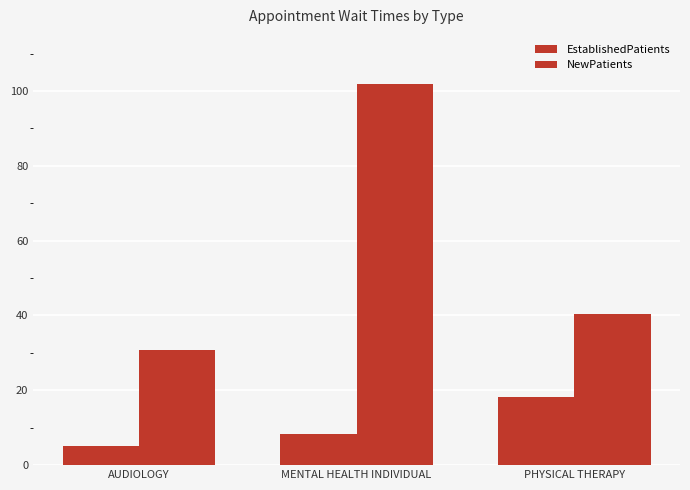

What is the sum of the EstablishedPatients values at MENTAL HEALTH INDIVIDUAL and AUDIOLOGY?

13.4